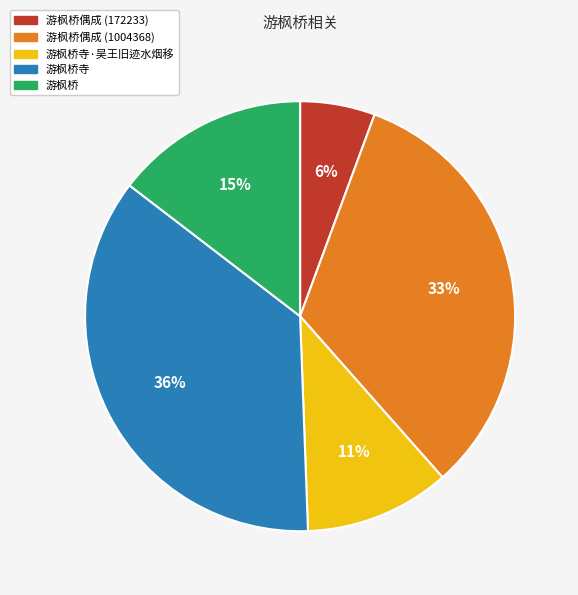

To the nearest percent, what percentage of the pie is 游枫桥寺?

36%